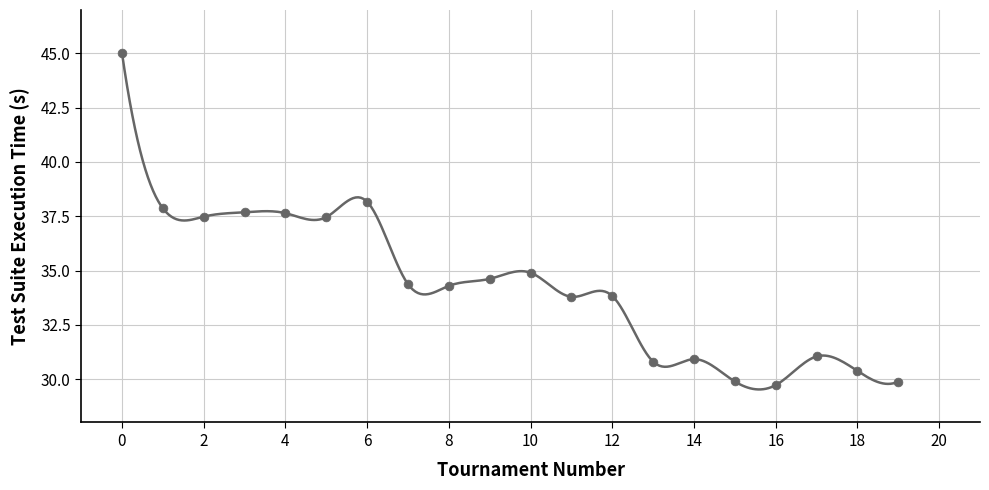

What is the range of Y values (max minus min)?

15.3